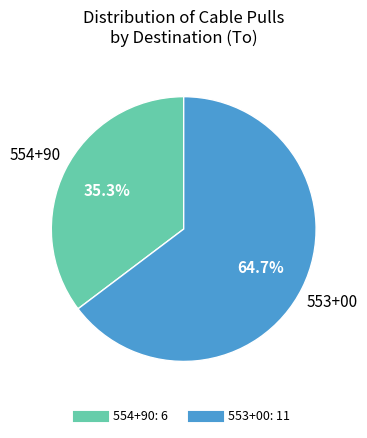

Rank the categories by value from lowest to highest.

554+90, 553+00